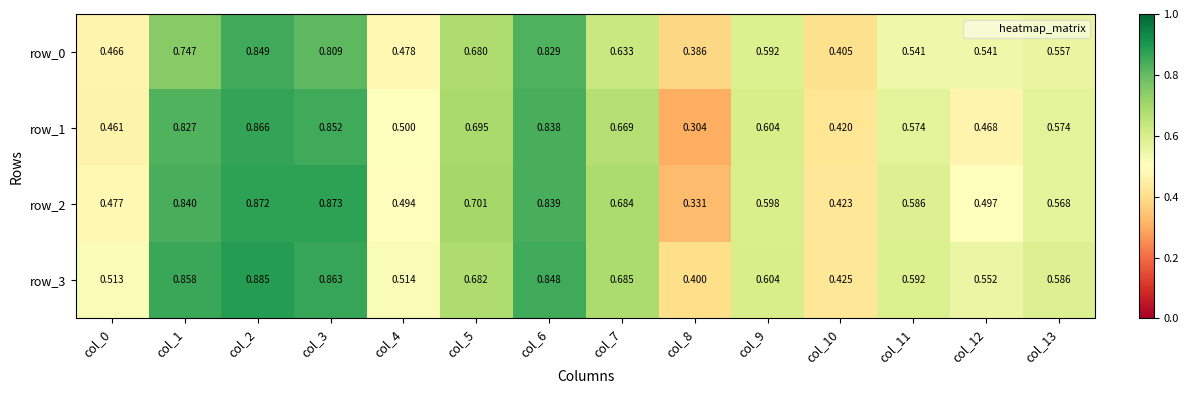

Is the value of row_0 at col_6 greater than the value of row_3 at col_7?

Yes